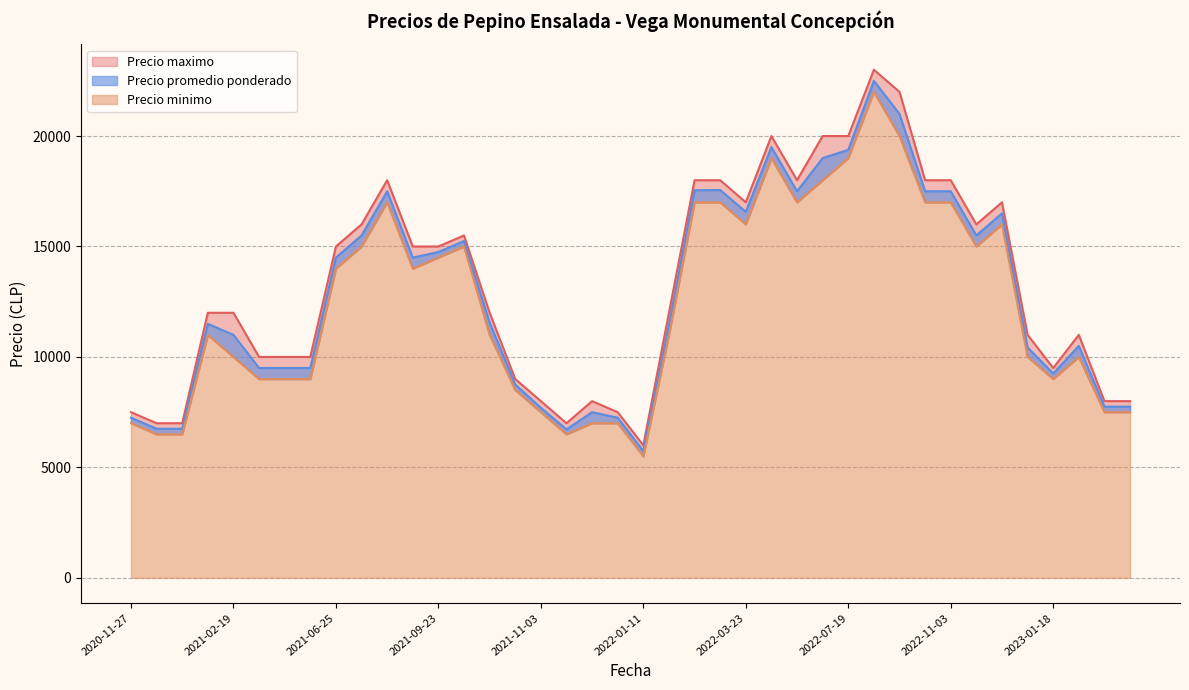

List the series in order of their overall mean, highest first.

Precio maximo, Precio promedio ponderado, Precio minimo